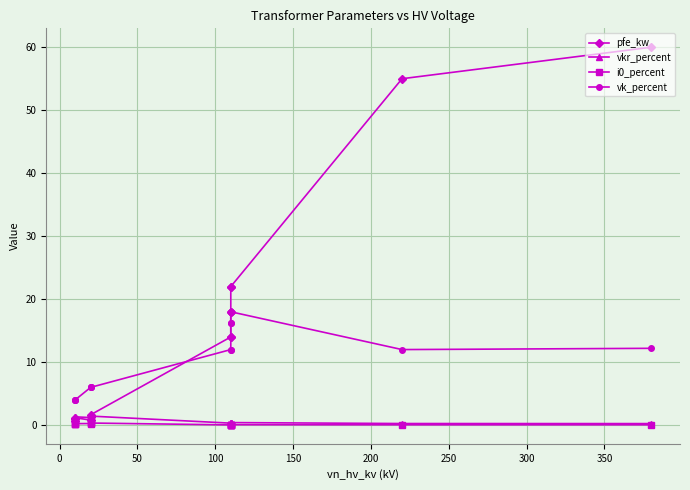

How many distinct data groups are displayed?

4